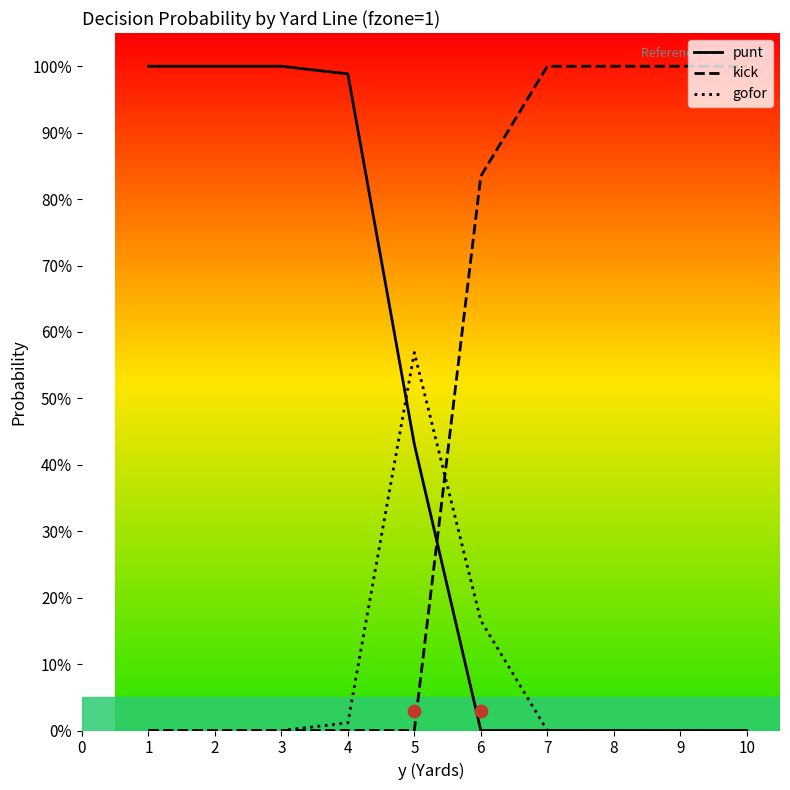

Which series contains the lowest Y value?

punt